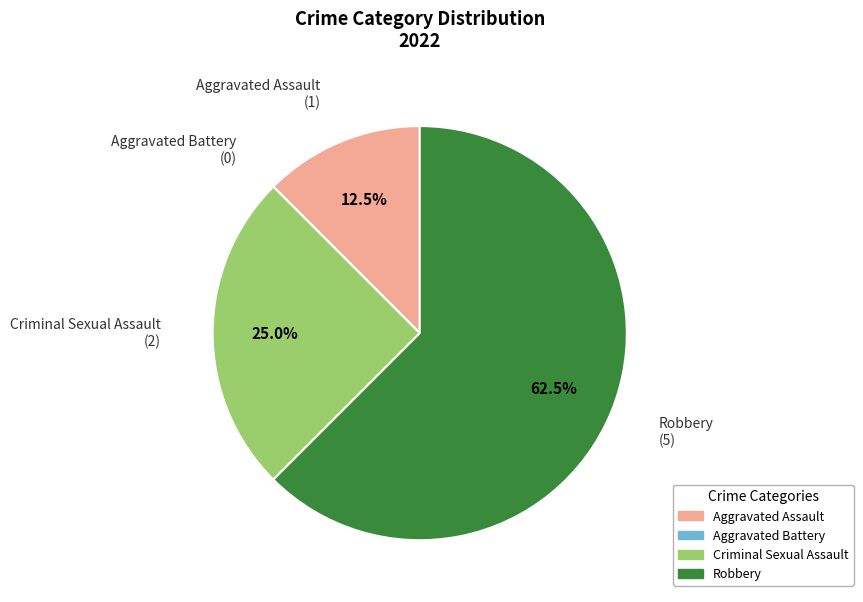

What is the largest slice in the pie chart?

Robbery